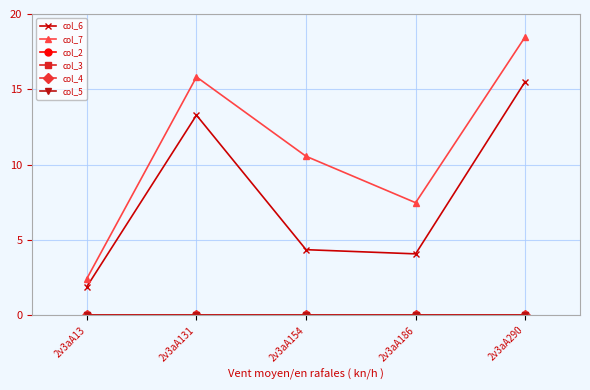

At which label does col_3 reach its peak?

2v3aA13